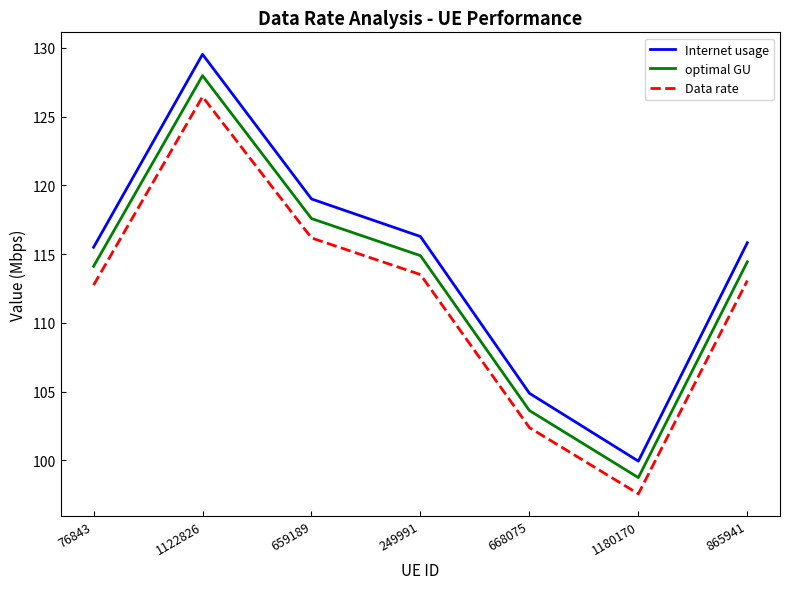

True or false: optimal GU has a value of 103.6 at 668075.

True